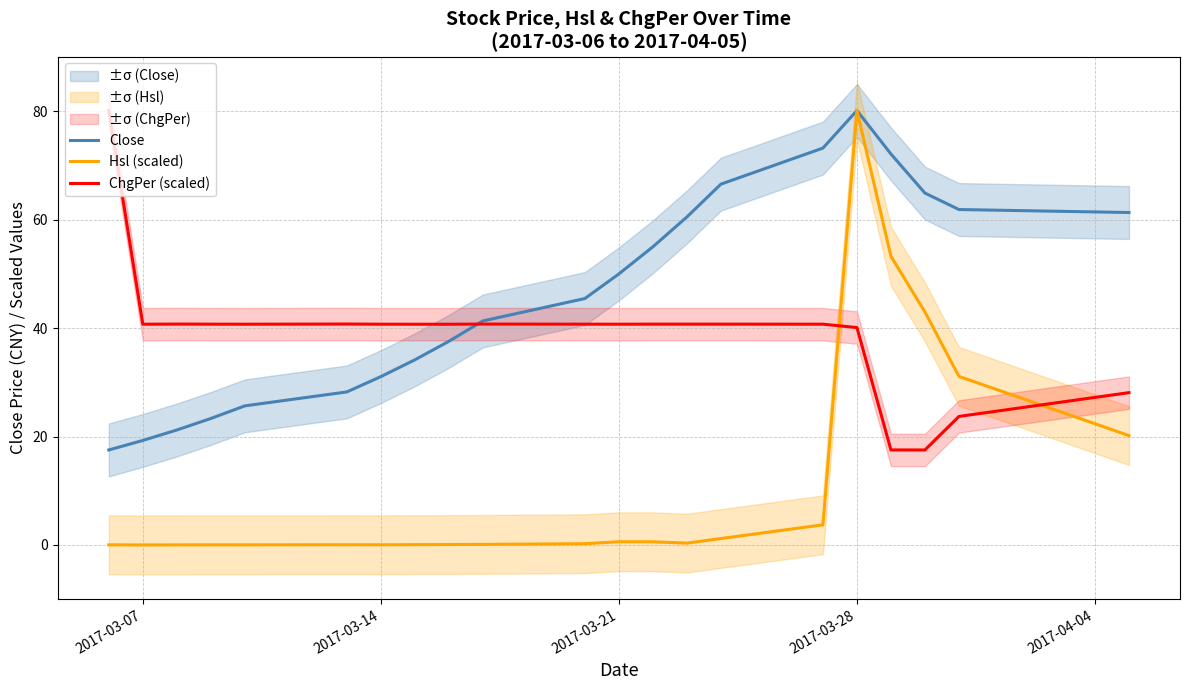

The Hsl (scaled) series shows 80.1 at 2017-03-28. True or false?

True